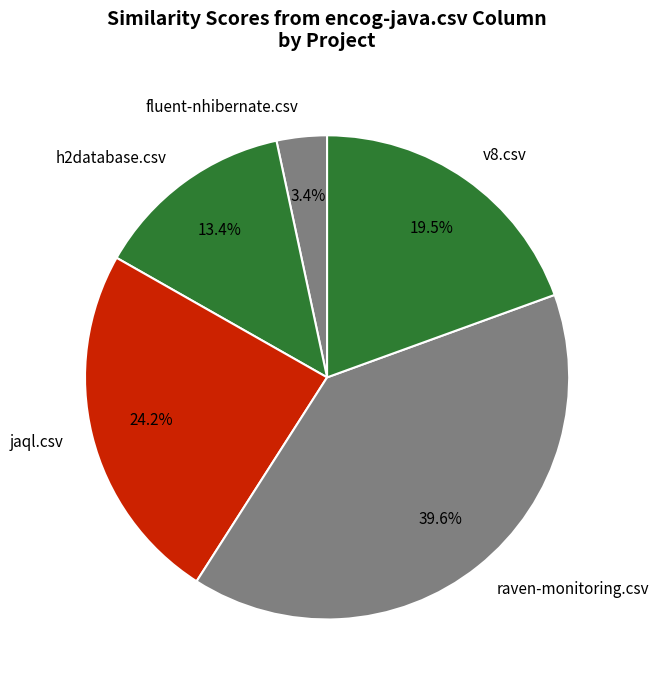

Does any single category account for the majority?

No